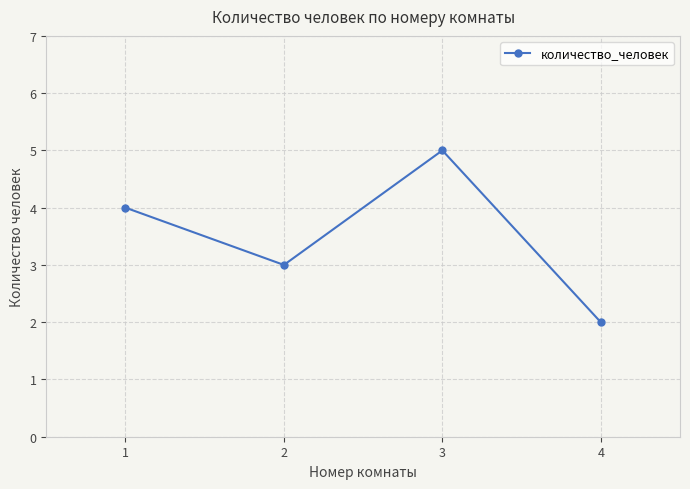

Read the value at 1.

4